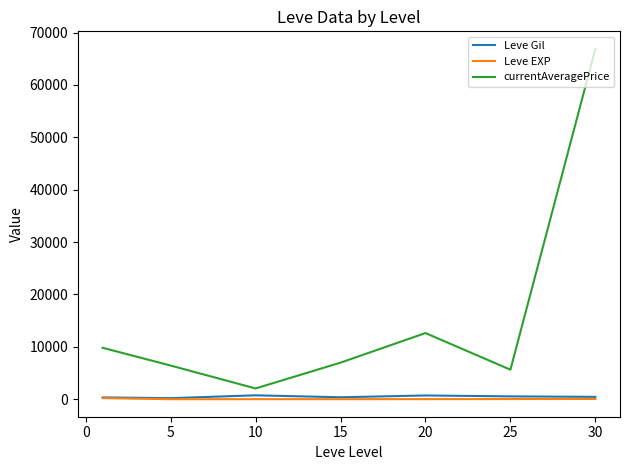

Which series has the largest range (max minus min)?

currentAveragePrice